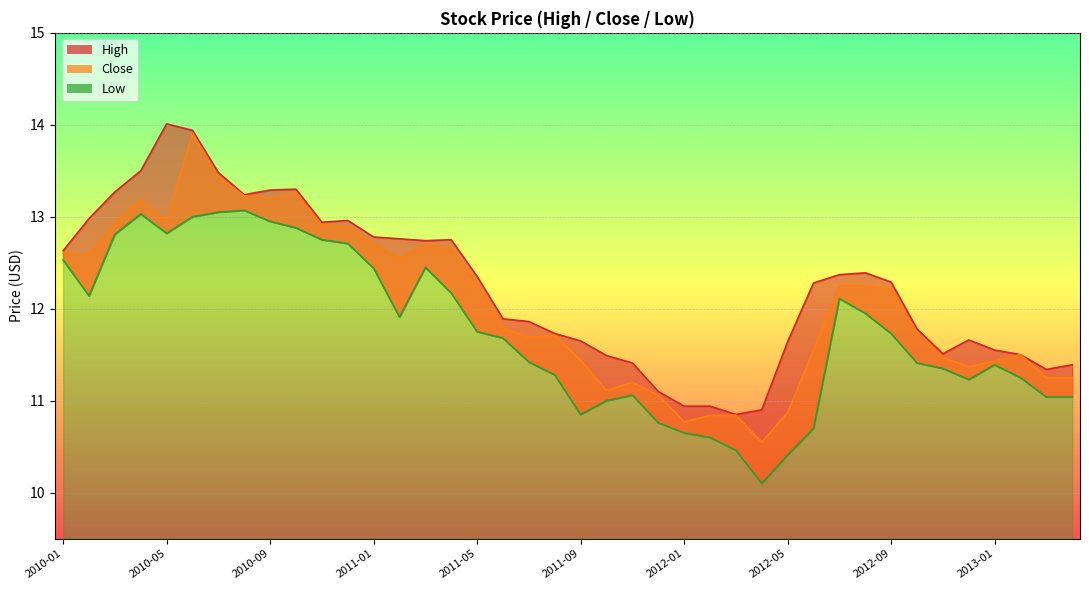

What is the sum of the Low values at 2012-12 and 2011-08?

22.5